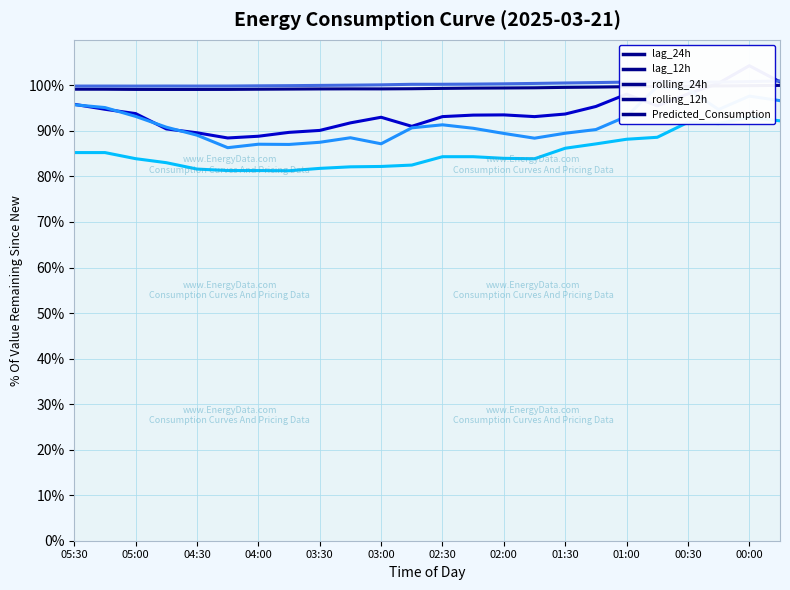

Which series has the widest spread of values?

lag_24h